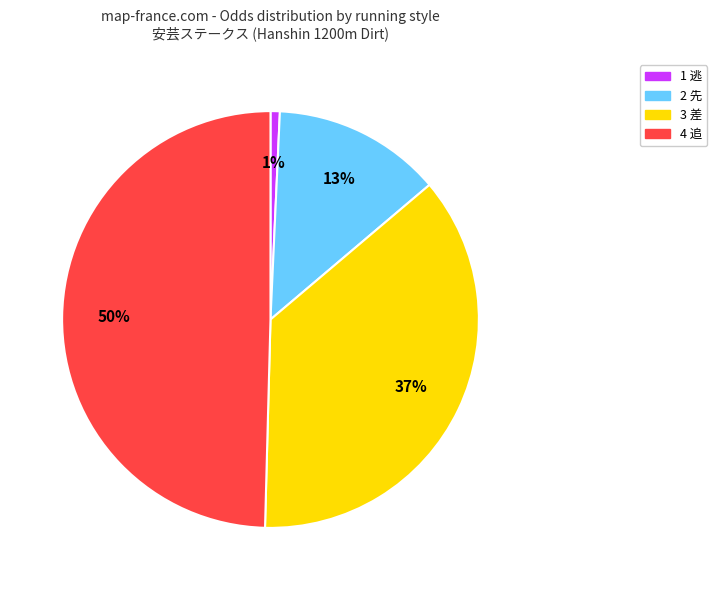

Combined, do 2 先 and 3 差 account for over 50%?

No